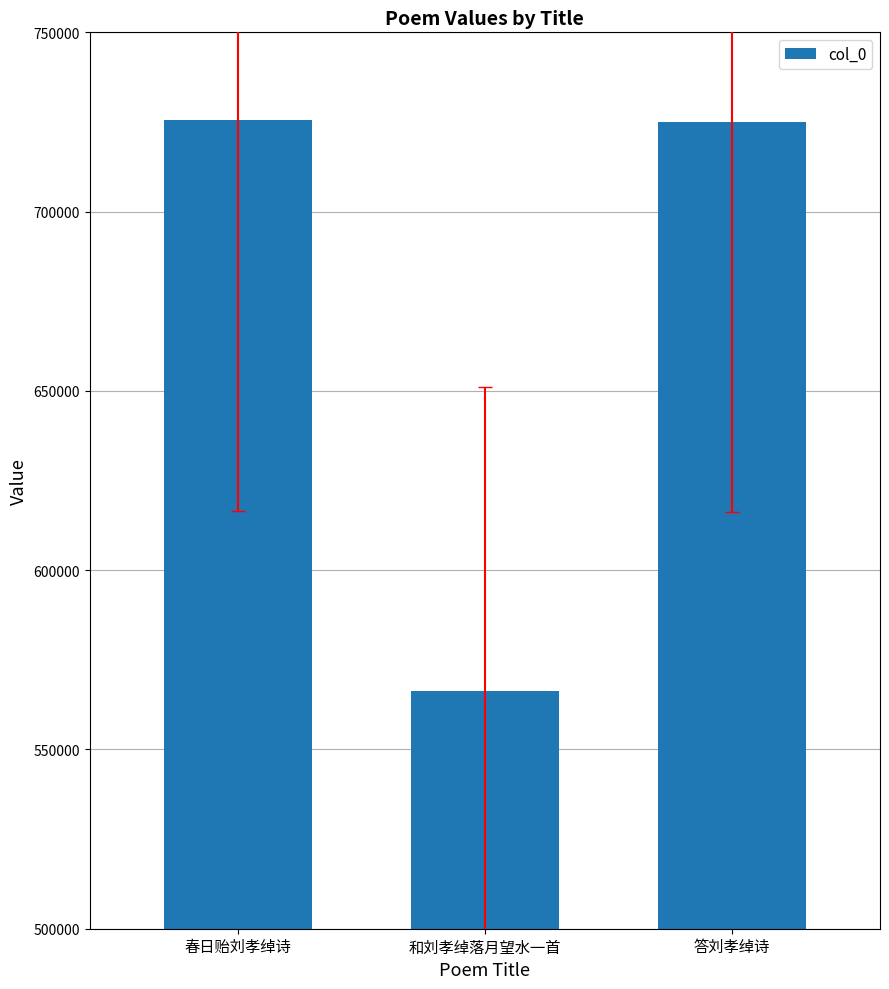

What is the smallest value displayed?

566208